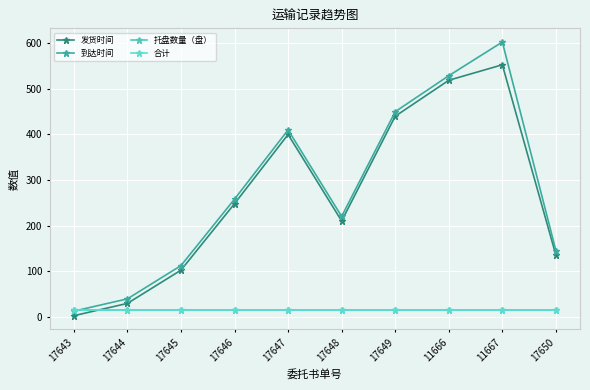

What is the total value across all series at 11666?

1076